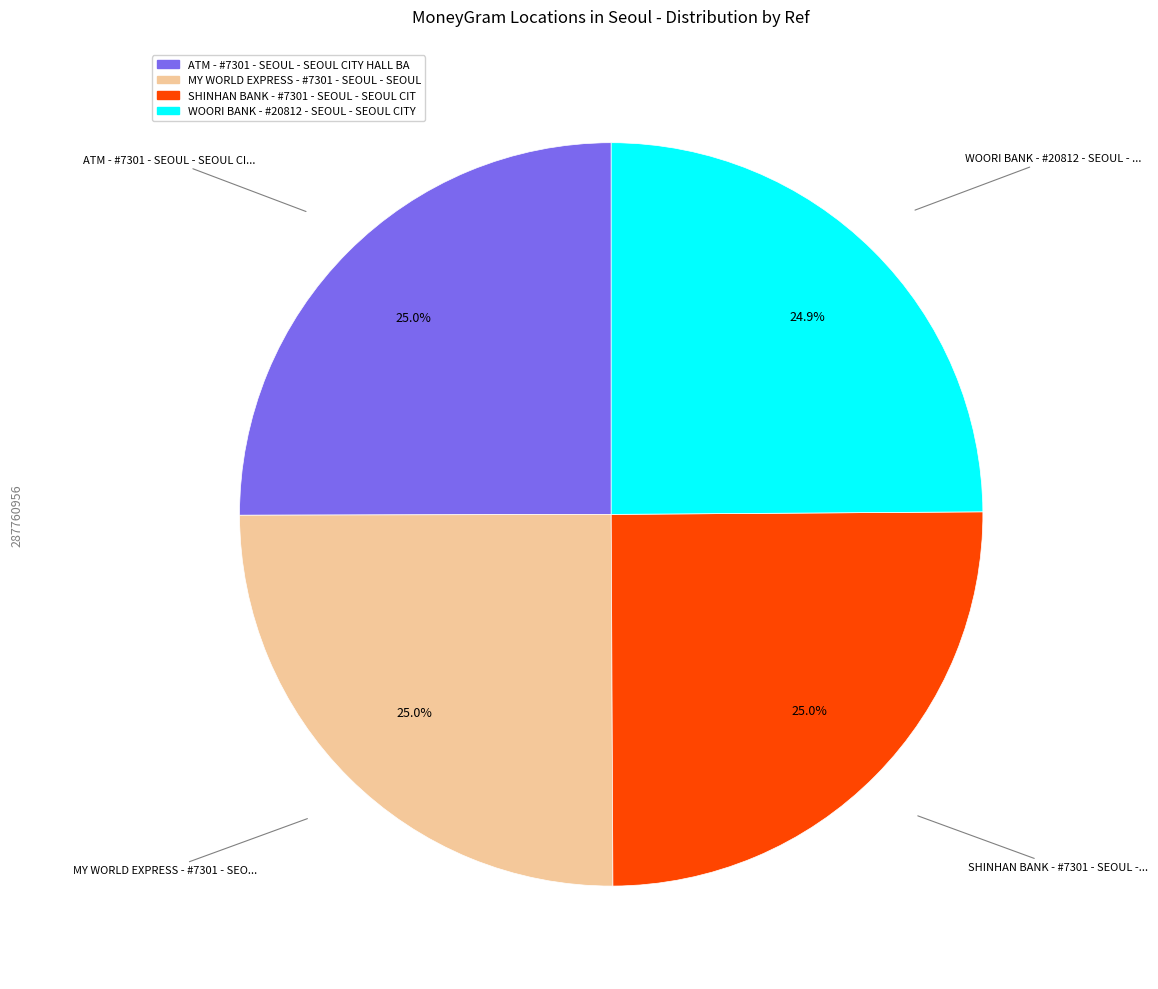

What is the ratio of the value at WOORI BANK - #20812 - SEOUL - SEOUL CITY to the value at SHINHAN BANK - #7301 - SEOUL - SEOUL CIT?

1.0